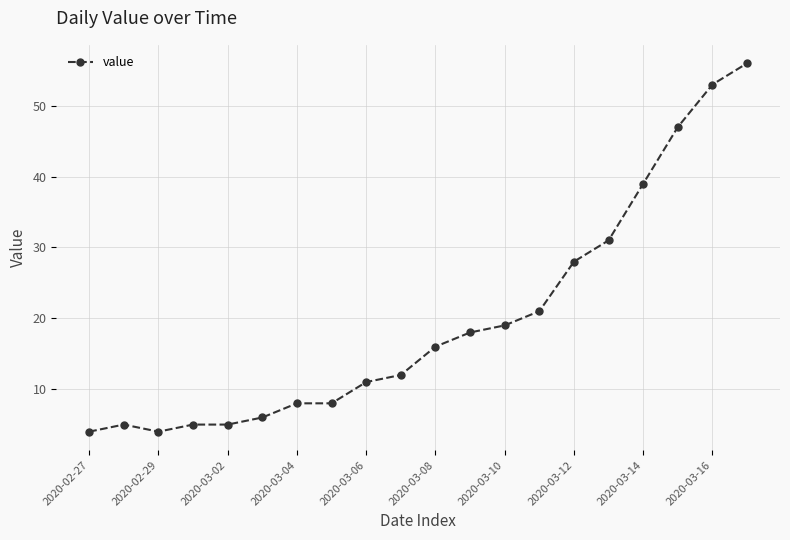

What is the maximum value shown in the chart?

56